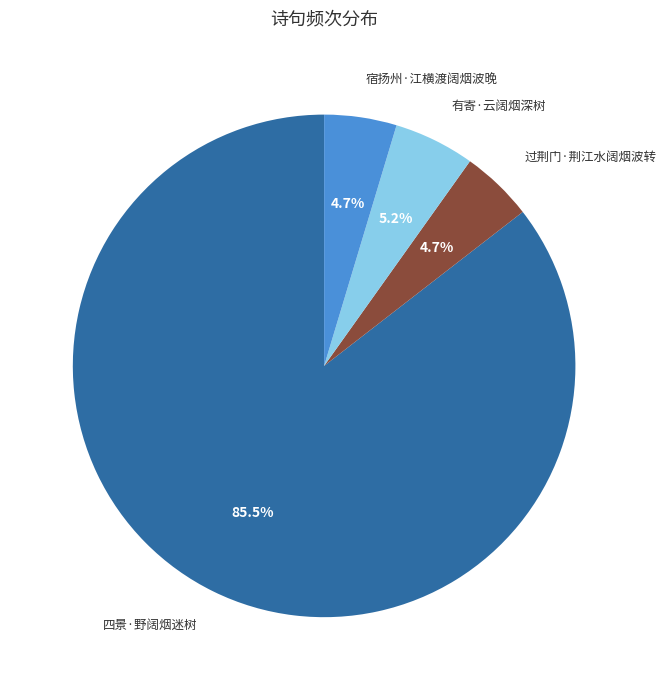

How much of the chart is everything except 过荆门·荆江水阔烟波转?

95.3%